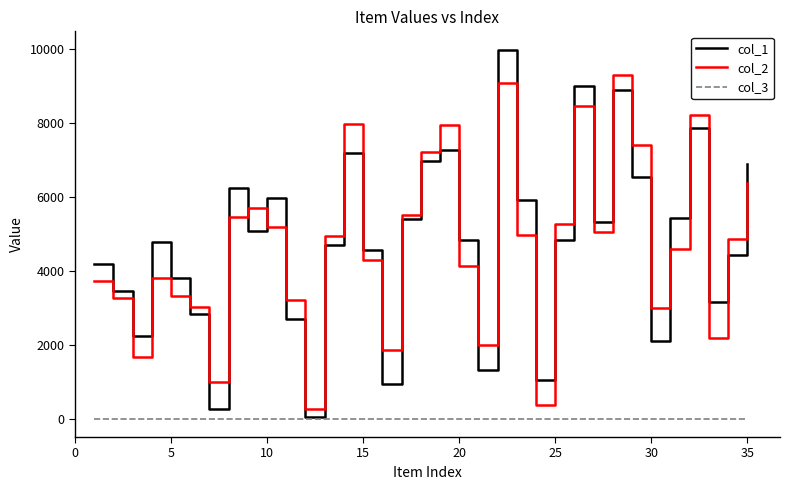

Which series has the largest range (max minus min)?

col_1